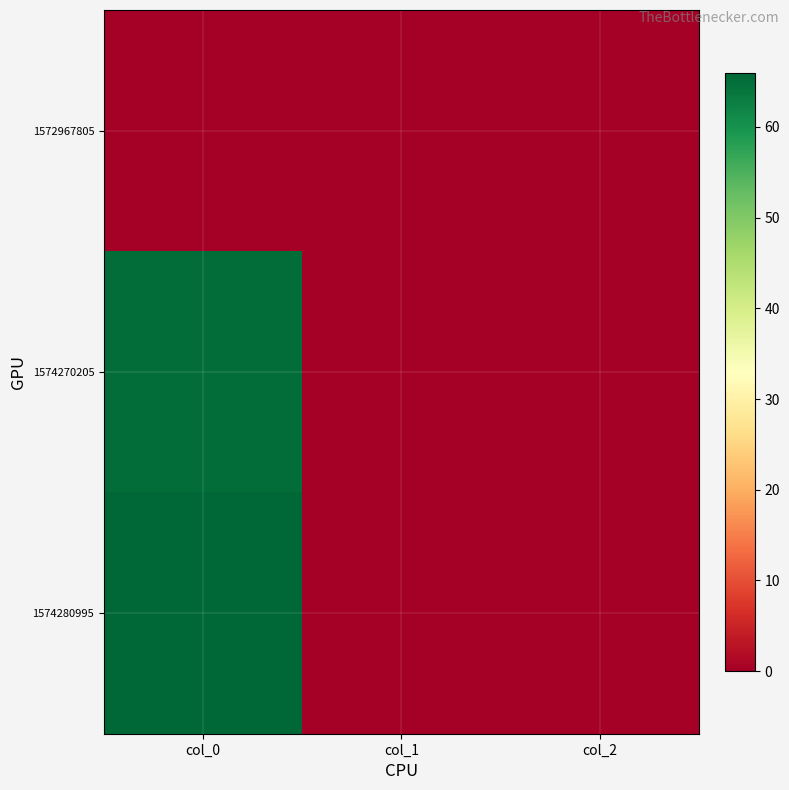

At which category is the sum across all series the highest?

col_0